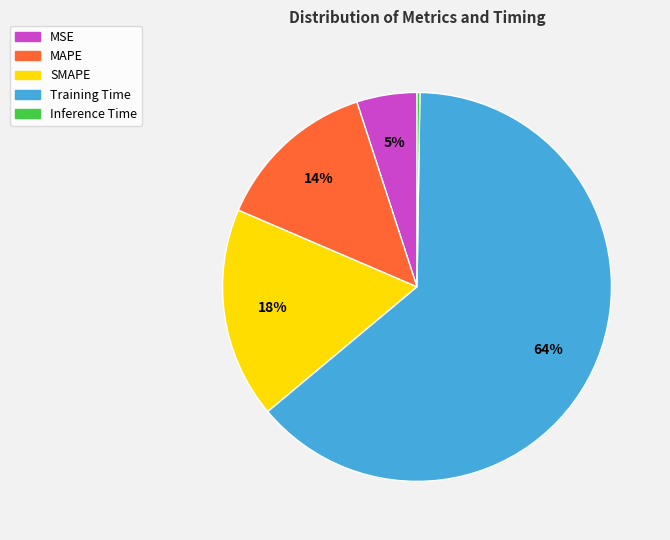

True or false: Training Time accounts for 64% of the total.

True